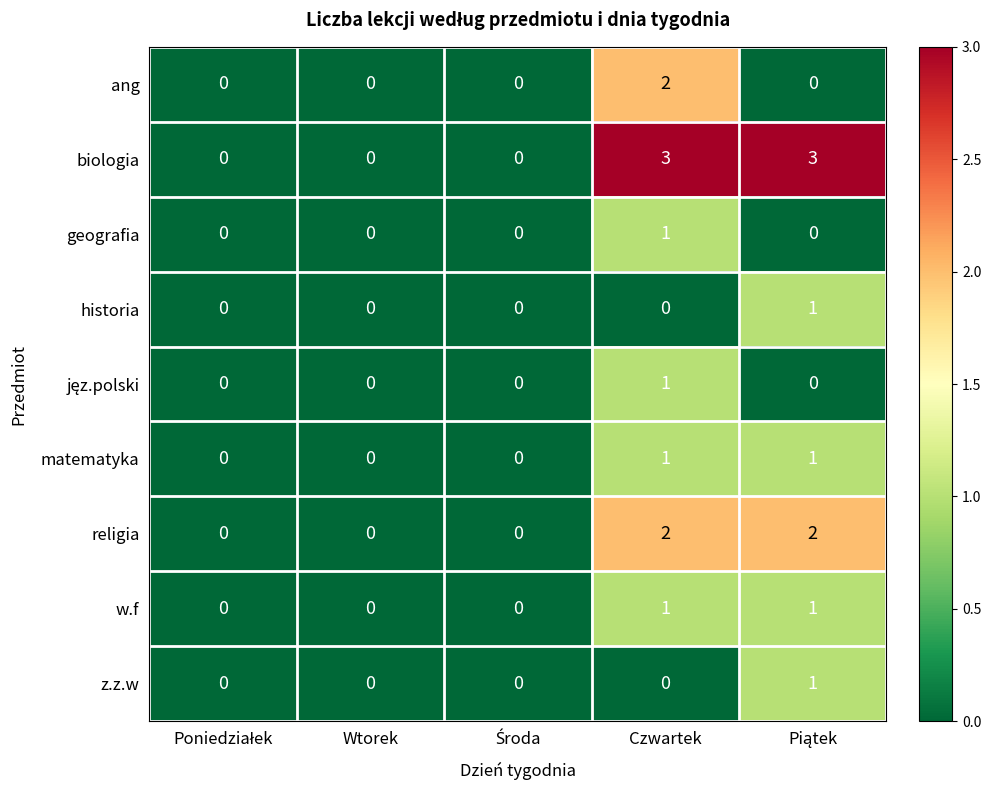

Which series changed the most between Wtorek and Czwartek?

biologia